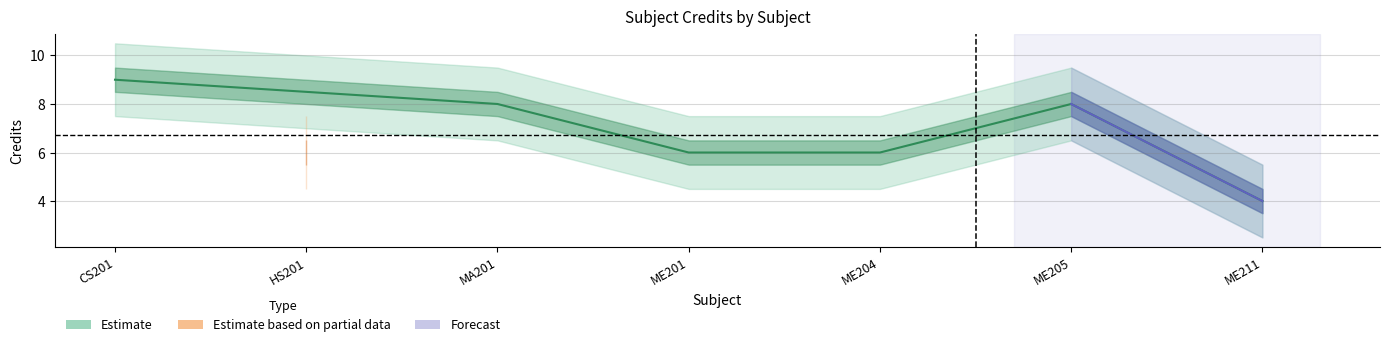

How many categories are shown in the chart?

7